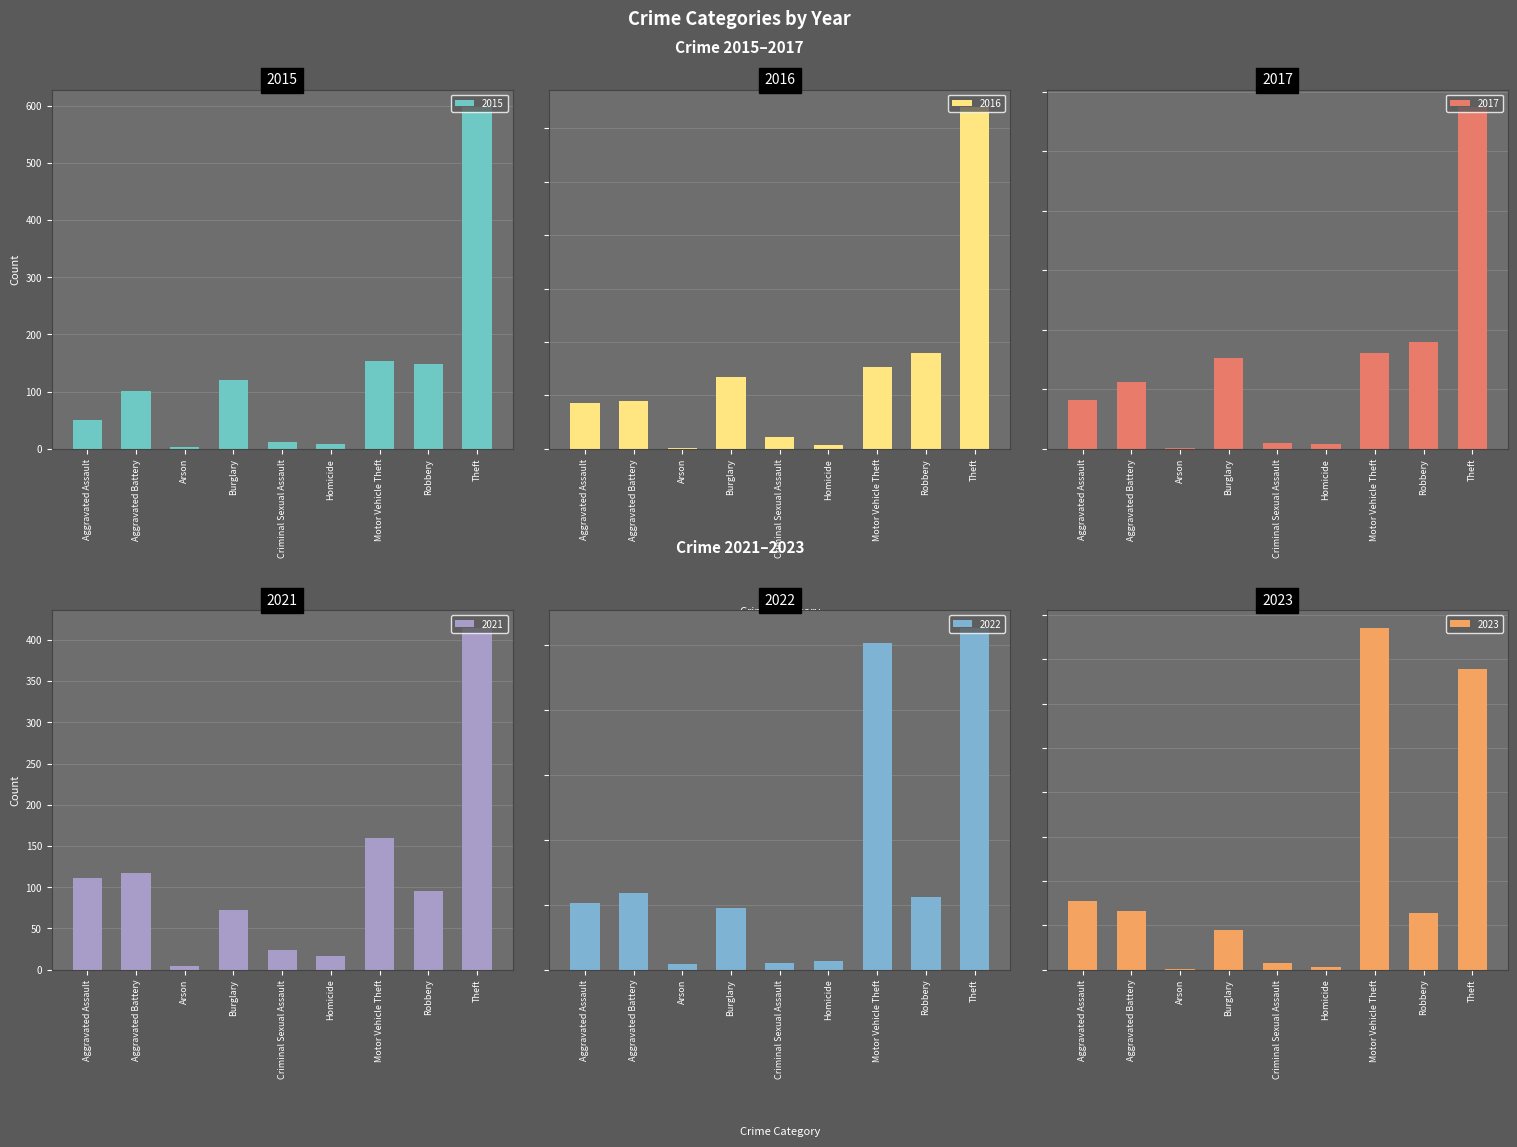

At which category is the sum across all series the highest?

Theft